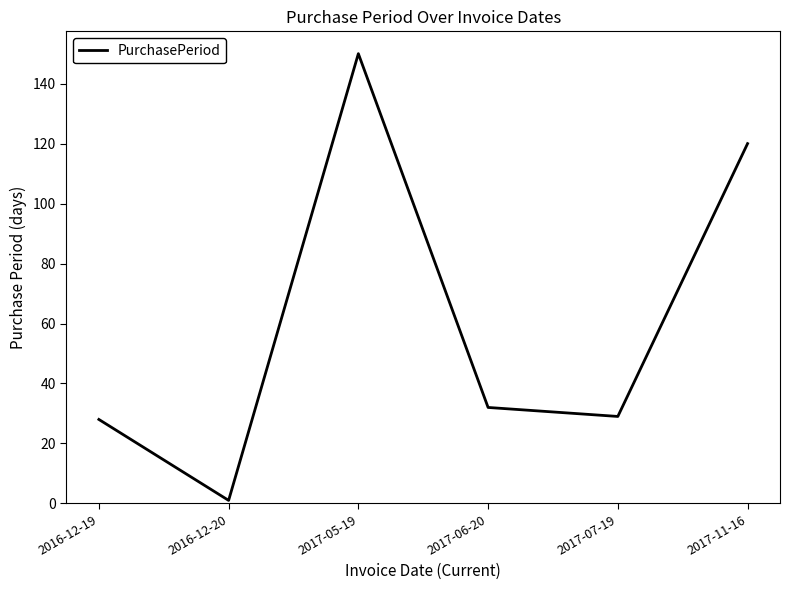

Does the chart have visible grid lines?

No